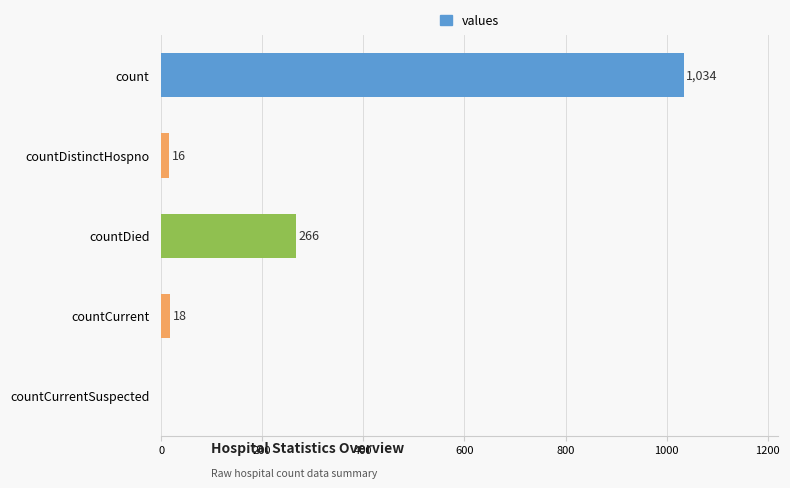

What is the sum of the values at countDied and count?

1300